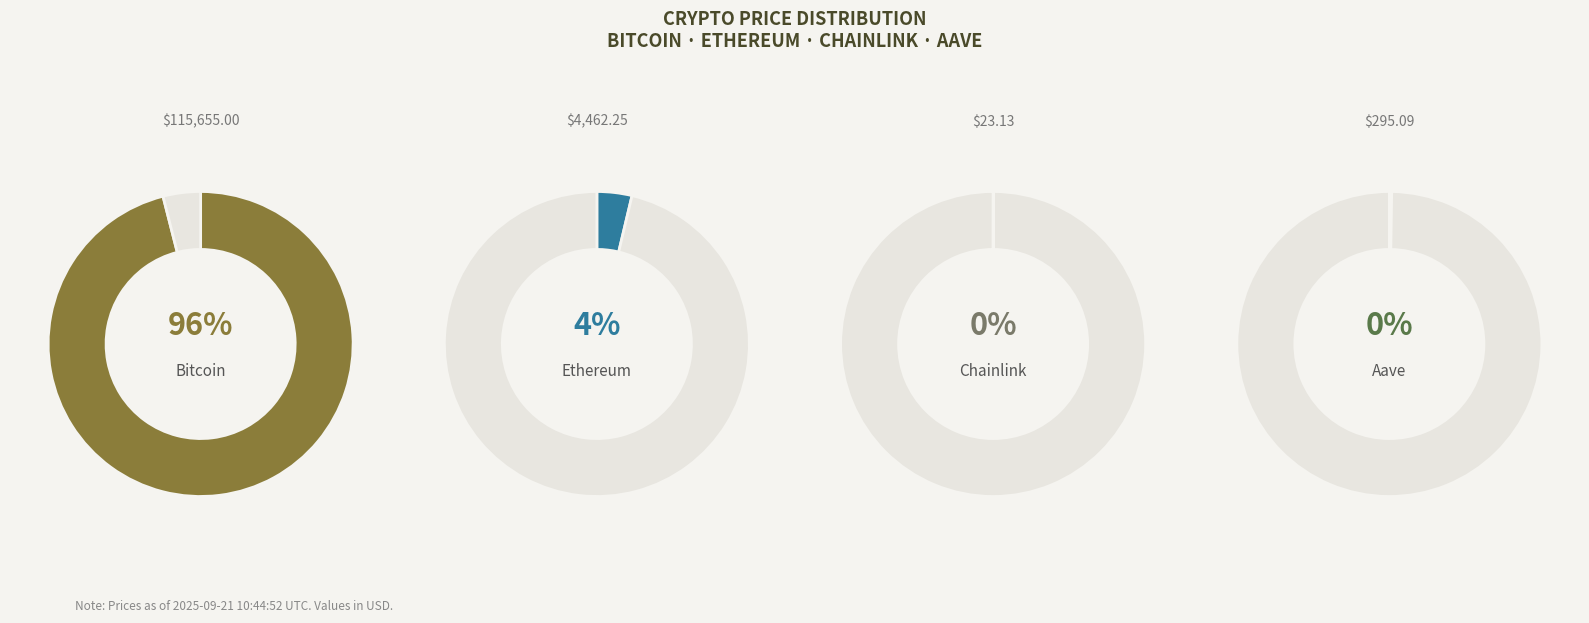

What percentage is the Bitcoin slice, to the nearest percent?

96%